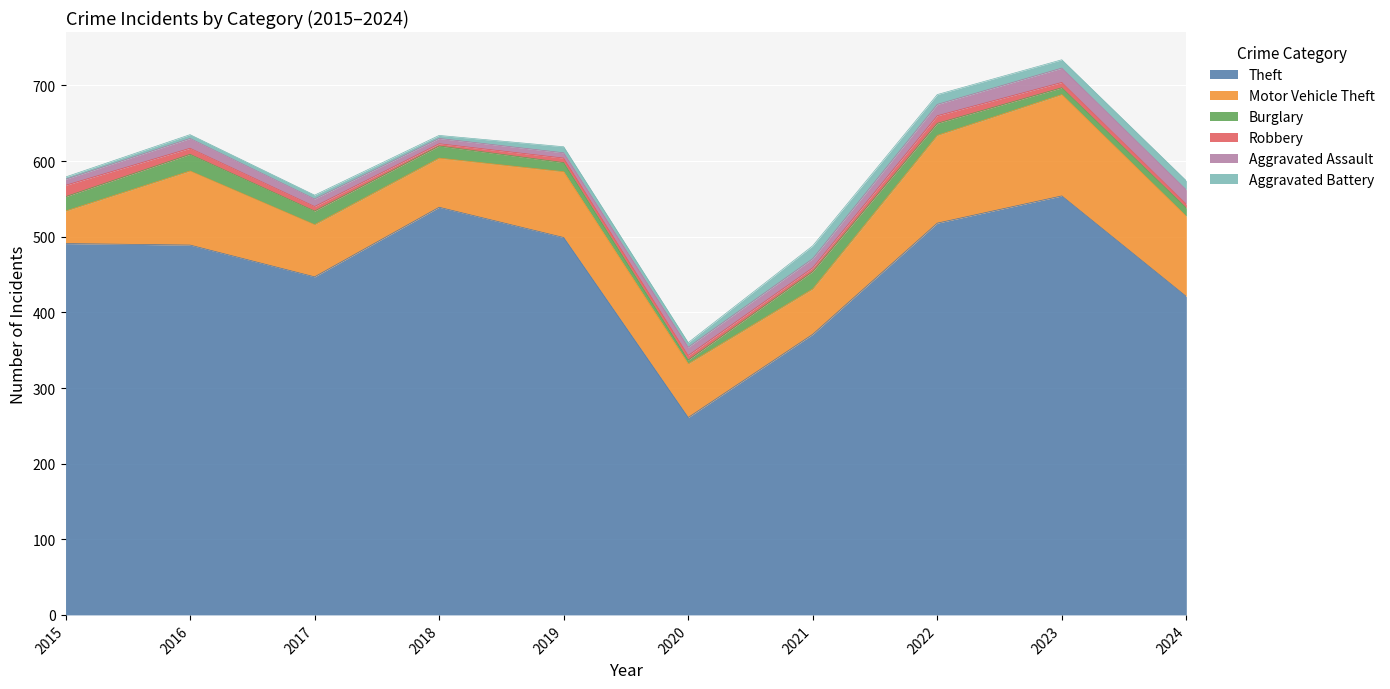

At which category is the sum across all series the highest?

2023